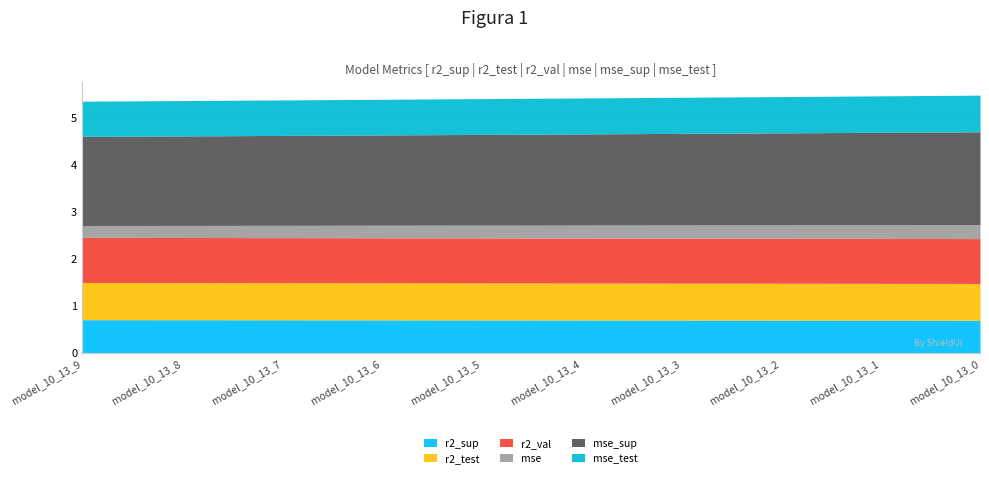

At which category does the chart reach its peak across all series?

model_10_13_0